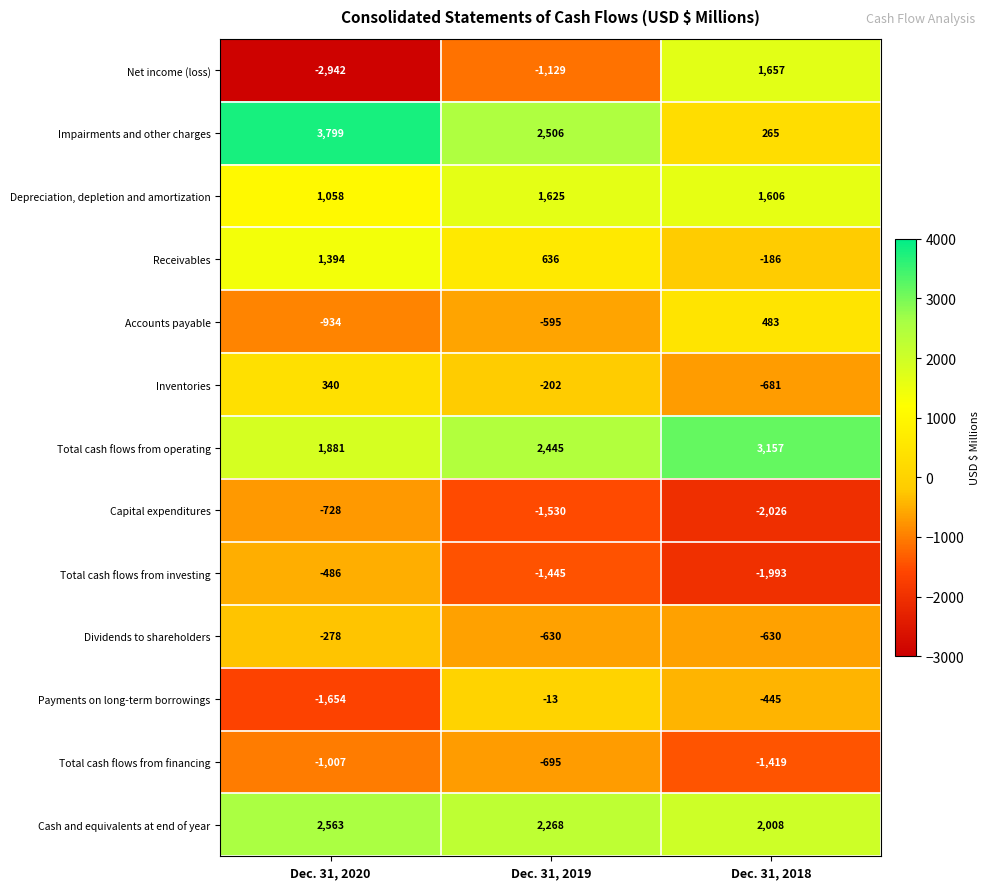

What is the average value of the Capital expenditures series?

-1428